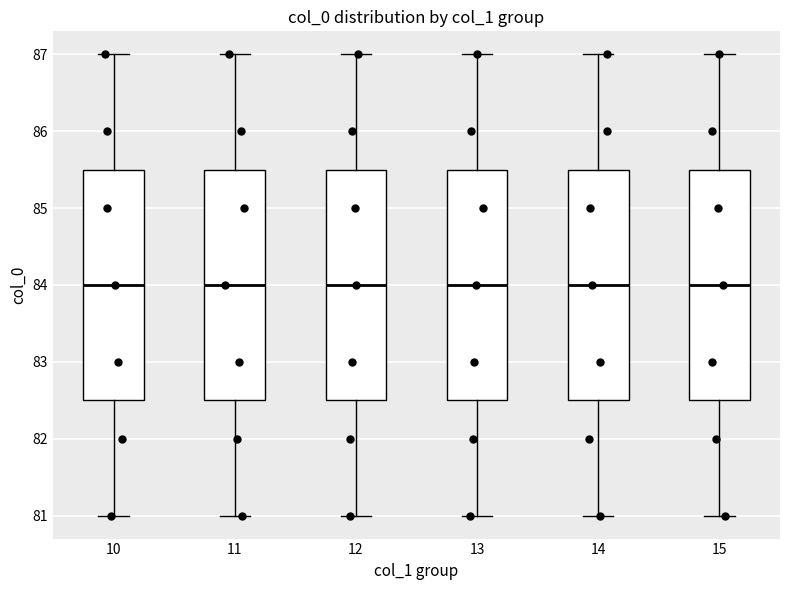

Where does the upper whisker of the box at x = 14 end on the y-axis? The values are not printed on the chart, so give them approximately, as read against the axis.

87.0